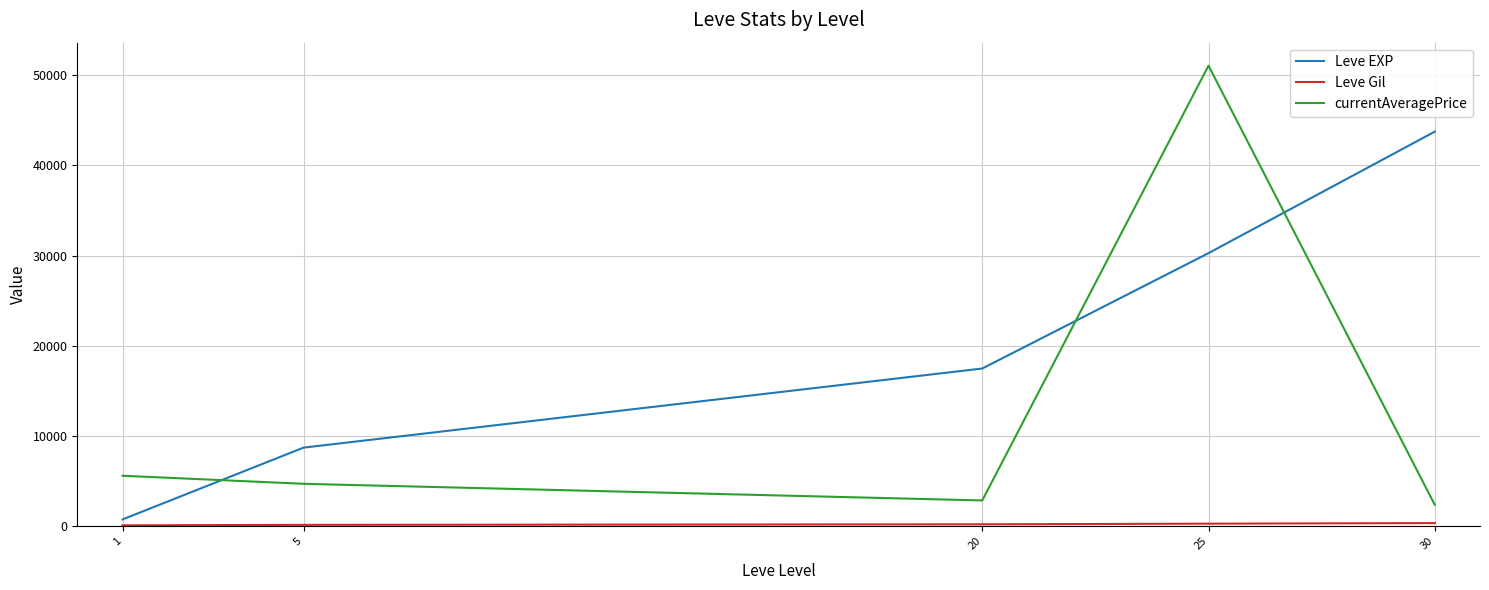

Which category has the highest value across all series?

25